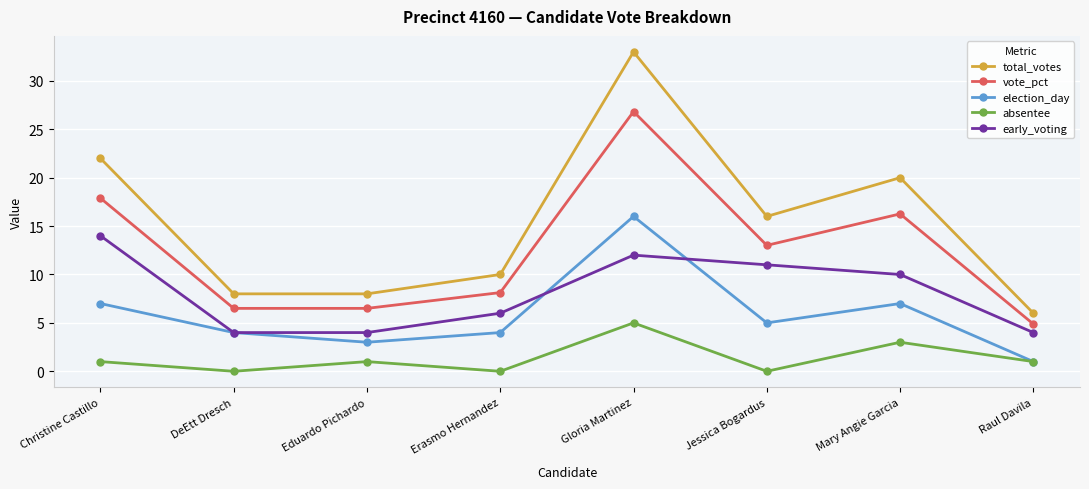

True or false: vote_pct has more than 0 interior local peaks.

True